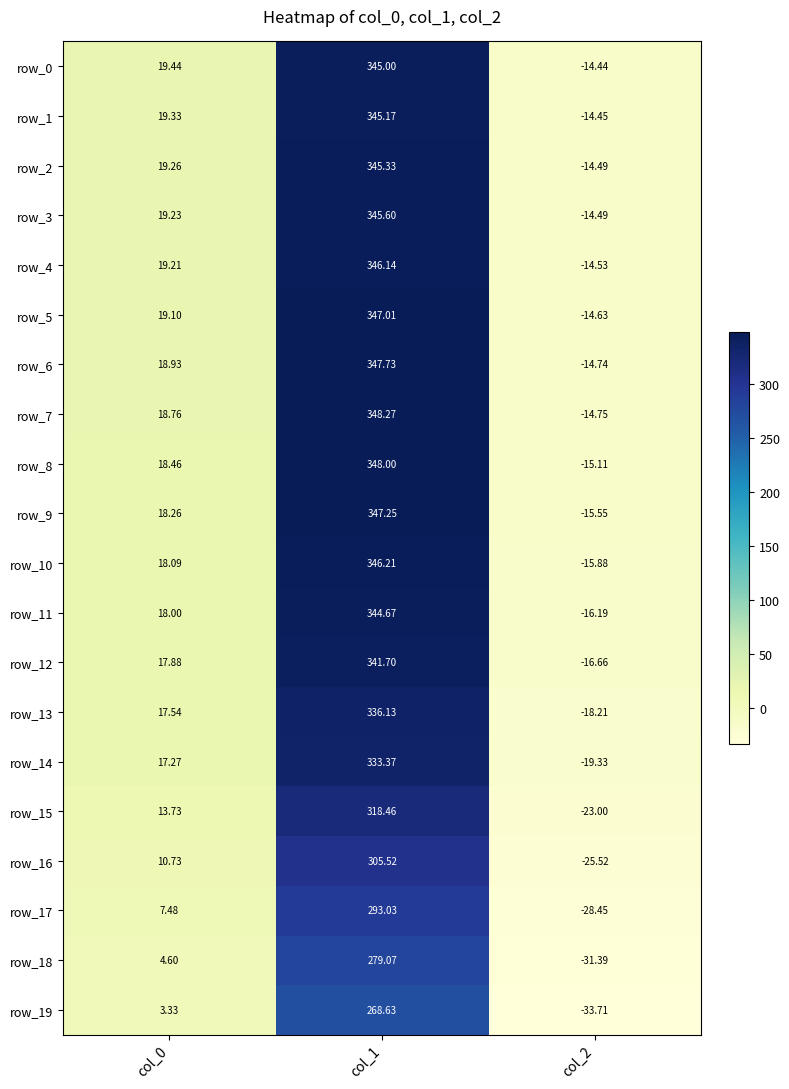

At which label does row_3 first exceed 19?

col_0